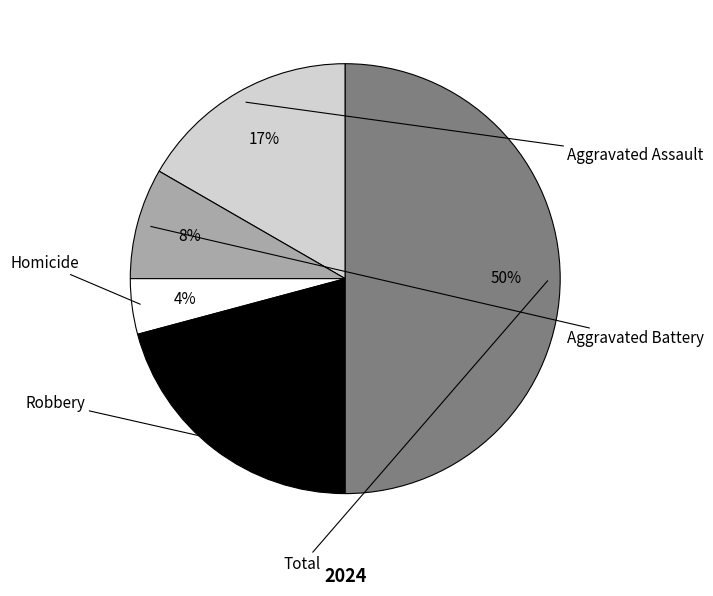

What is the smallest slice in the pie chart?

Homicide